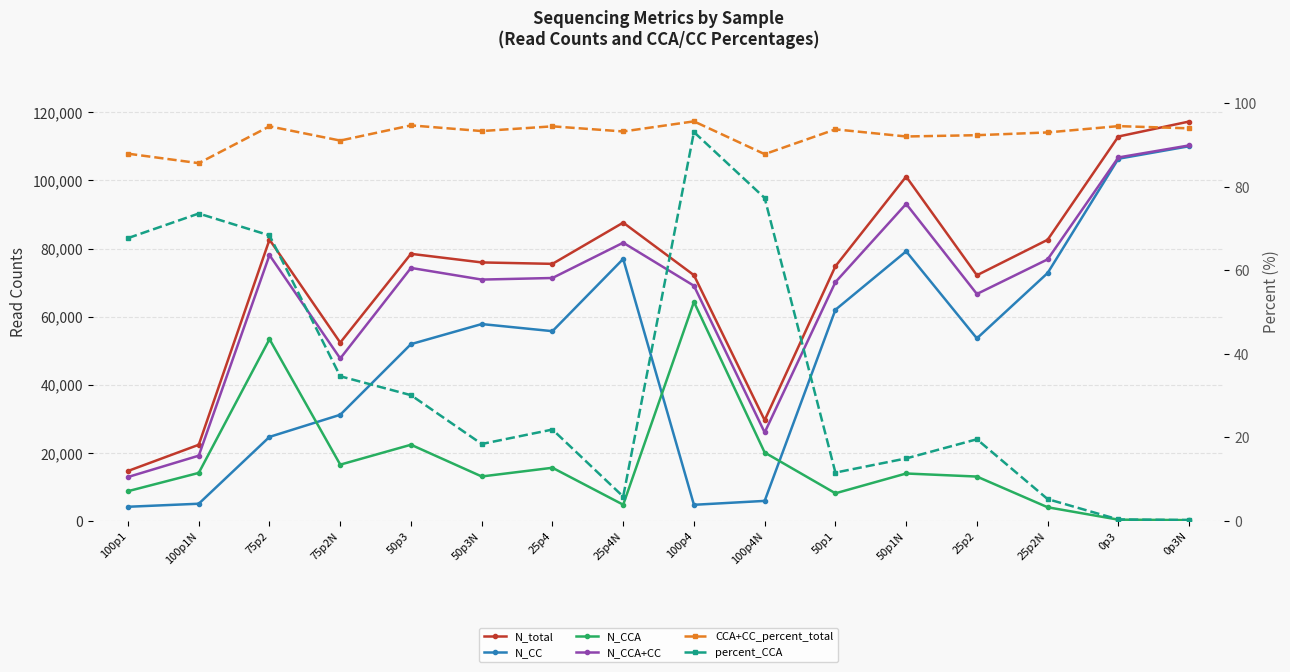

True or false: percent_CCA has a value of 19.6 at 25p2.

True